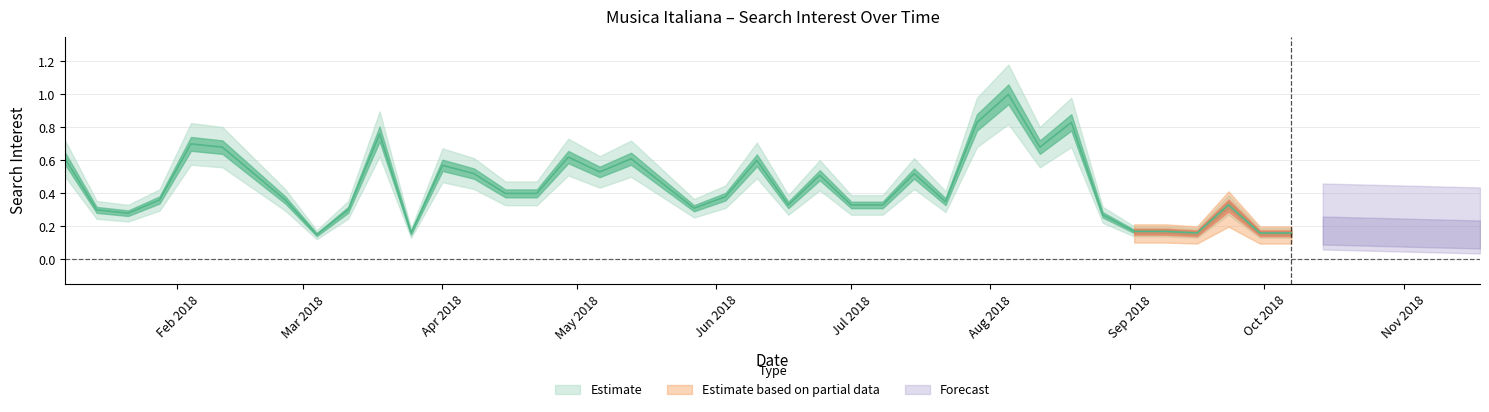

The chart shows a value of 0.2 at 2018-09-16. True or false?

True